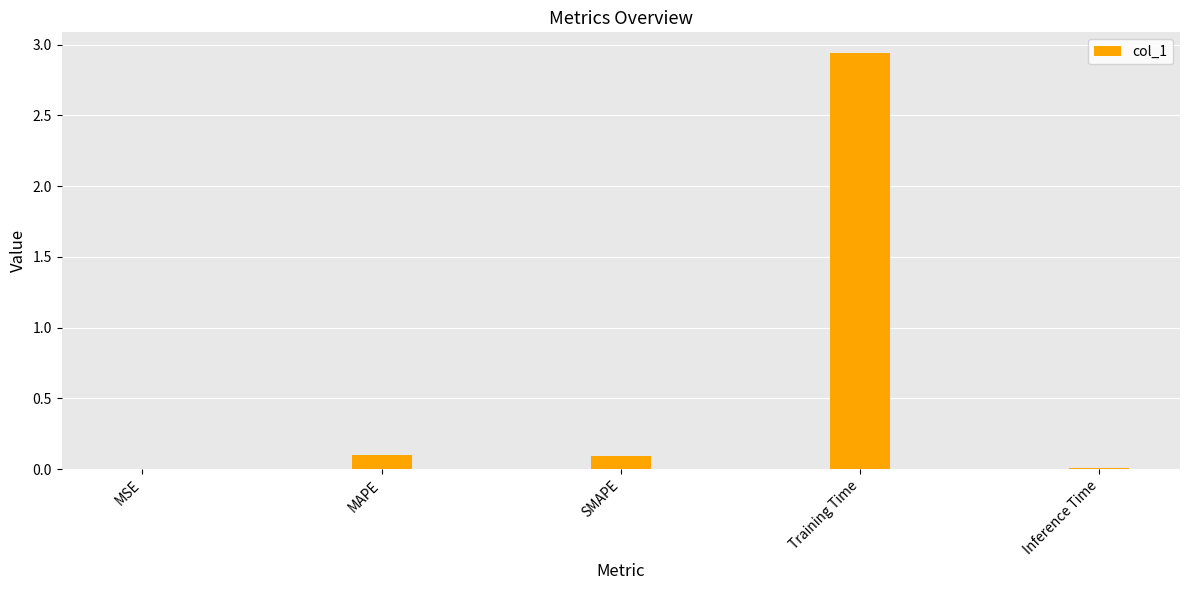

Is it true that the value at SMAPE is 0.0?

False